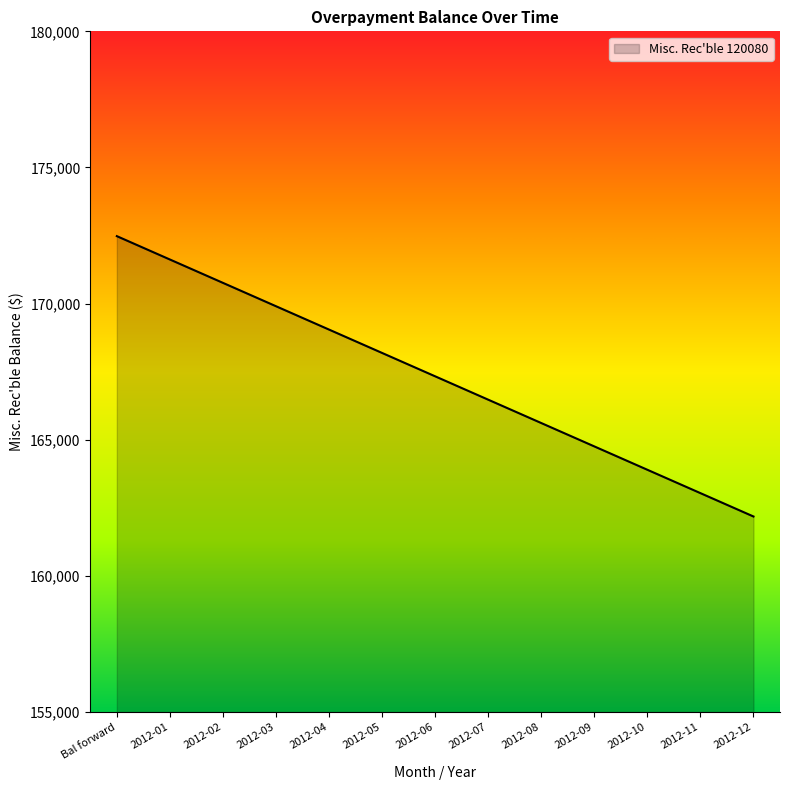

Reading left to right, transcribe all the data shown in this chart.

172477.8	171619.7	170761.6	169903.5	169045.4	168187.3	167329.2	166471.1	165613.0	164754.9	163896.8	163038.7	162180.6